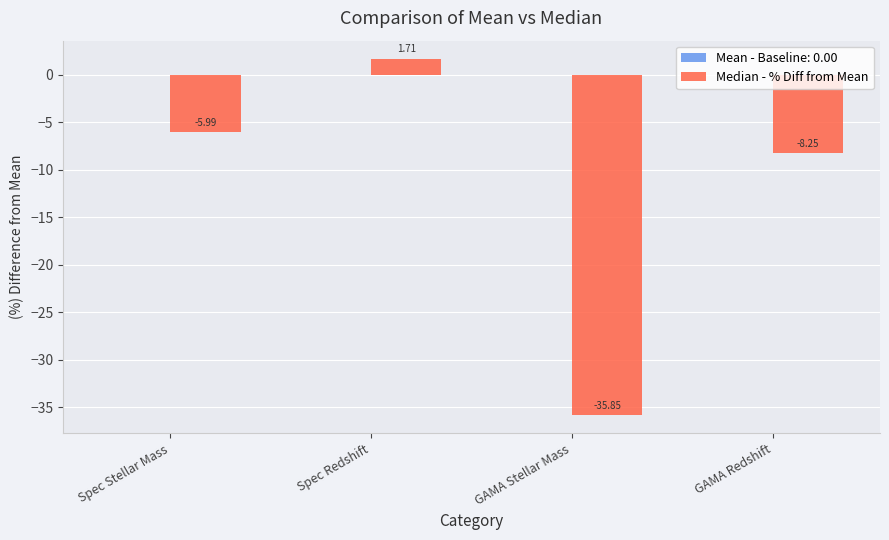

Where does the data first go above -5?

Spec Redshift